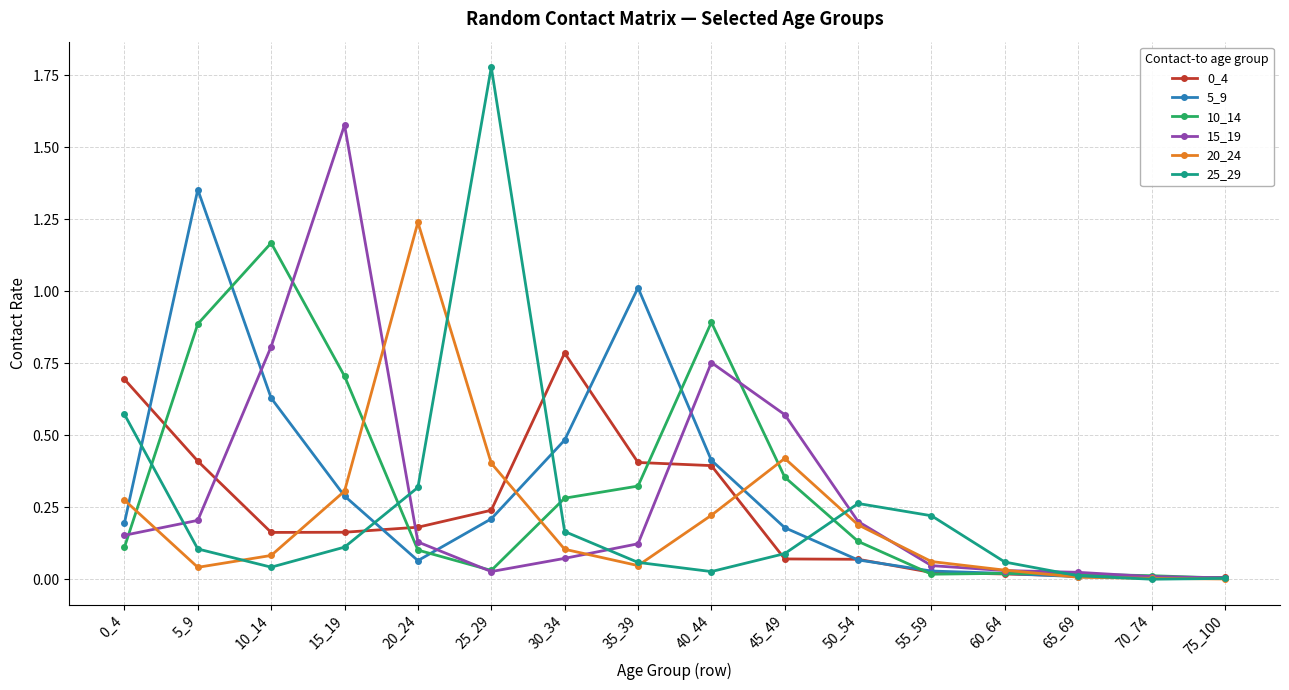

At which label does 20_24 reach its peak?

20_24